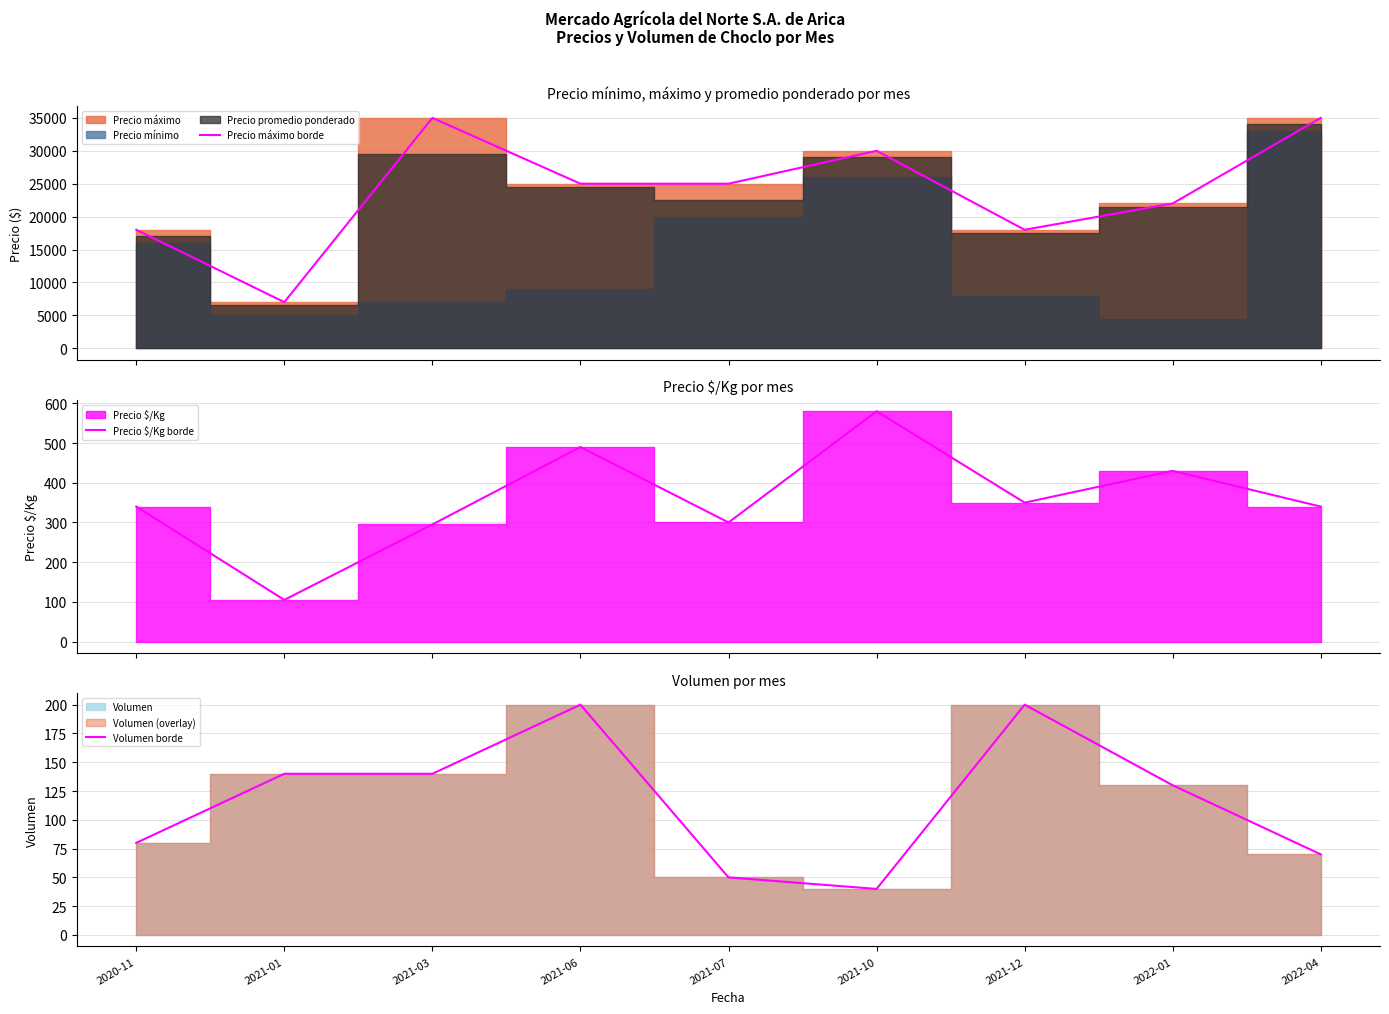

In Volumen borde, how many points are higher than both neighbors (excluding endpoints)?

2